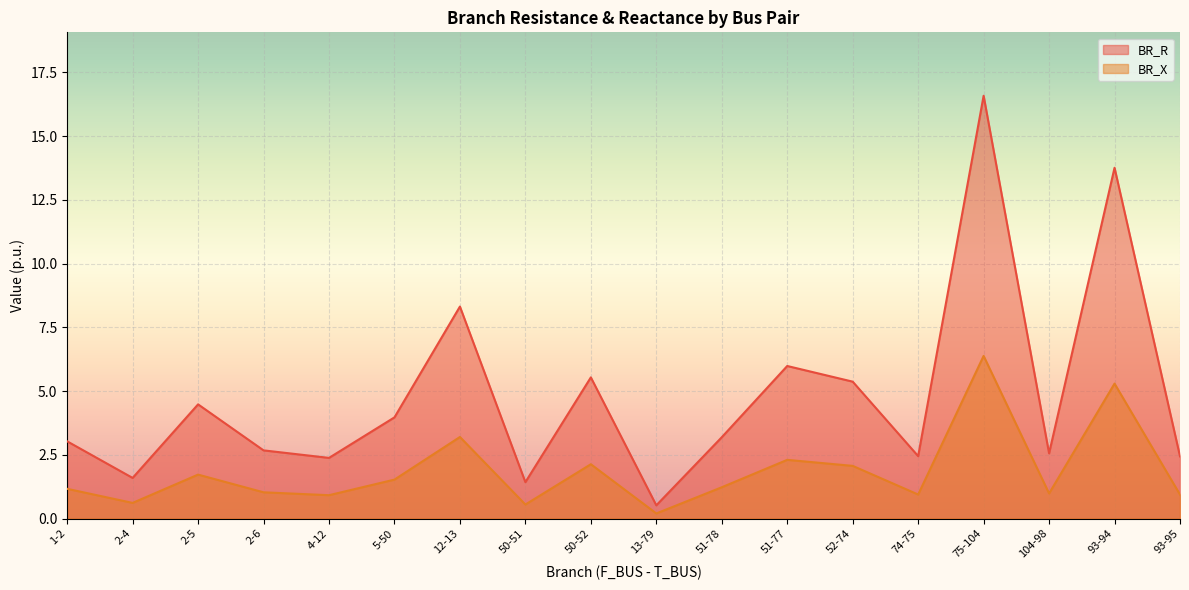

What is the label of the 11th point from the left?

51-78